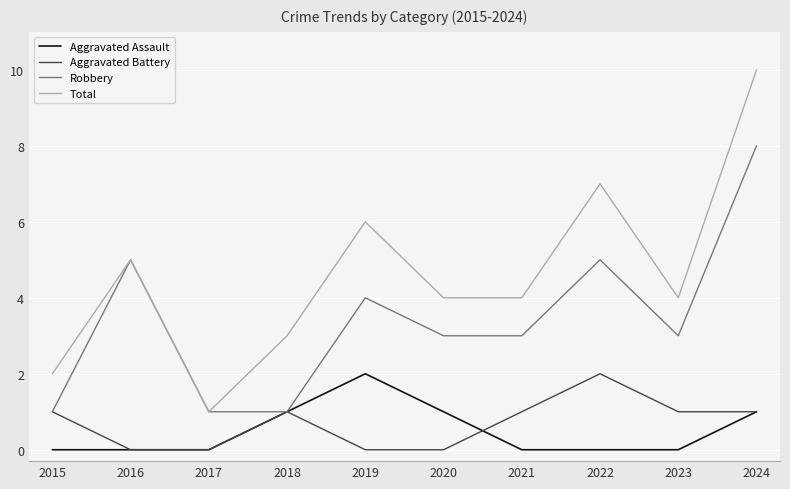

Reading left to right, transcribe all the data shown in this chart.

Aggravated Assault: 2015=0	2016=0	2017=0	2018=1	2019=2	2020=1	2021=0	2022=0	2023=0	2024=1
Aggravated Battery: 2015=1	2016=0	2017=0	2018=1	2019=0	2020=0	2021=1	2022=2	2023=1	2024=1
Robbery: 2015=1	2016=5	2017=1	2018=1	2019=4	2020=3	2021=3	2022=5	2023=3	2024=8
Total: 2015=2	2016=5	2017=1	2018=3	2019=6	2020=4	2021=4	2022=7	2023=4	2024=10